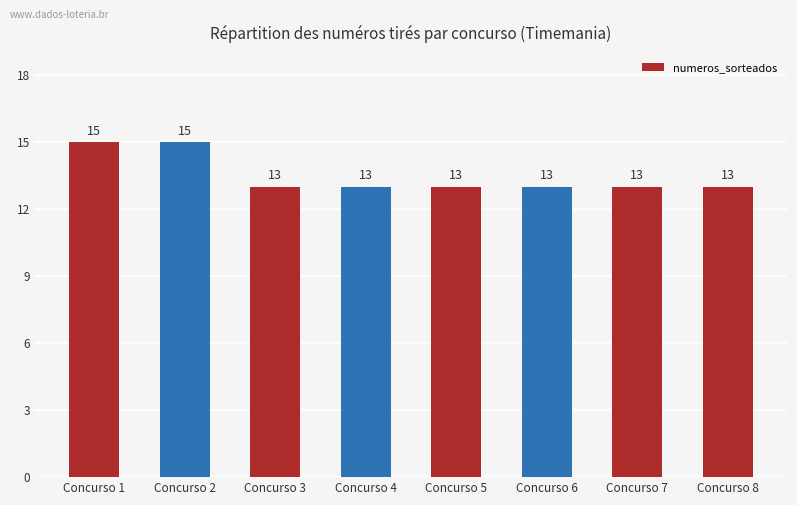

What is the minimum value shown in the chart?

13